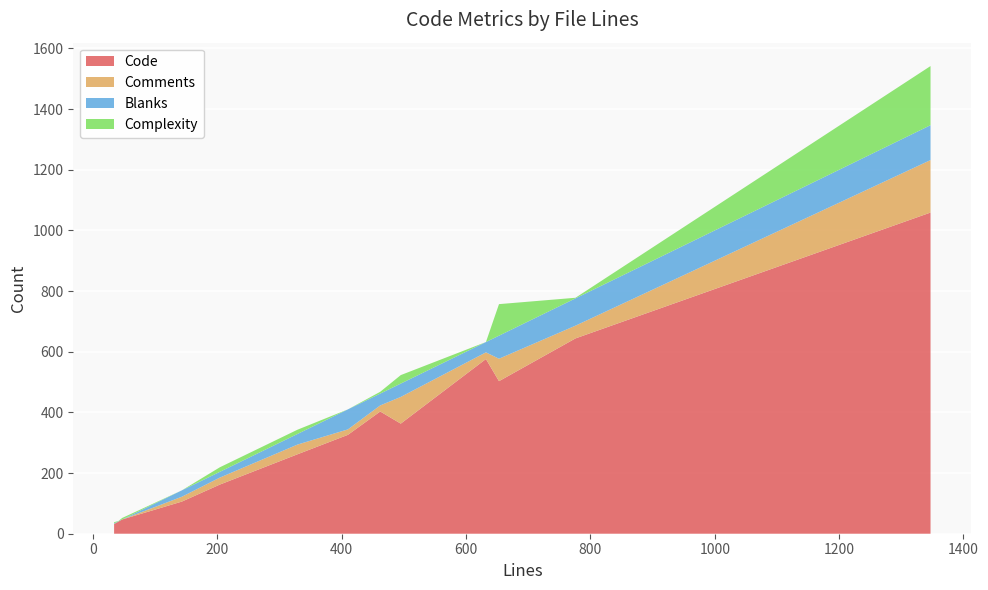

What is the maximum value for Code?

1059